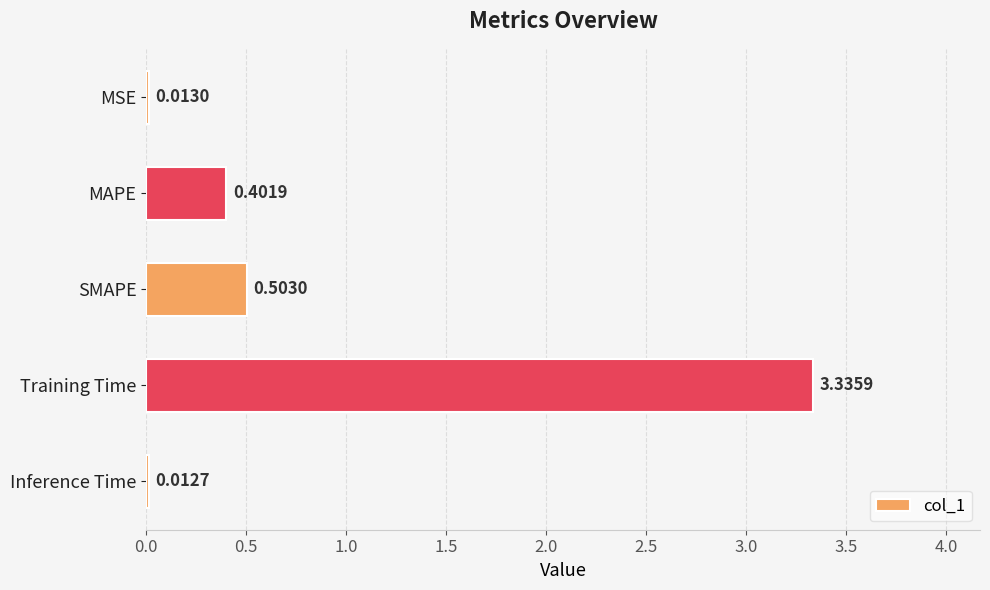

What is the difference between the values at MAPE and Inference Time?

0.4